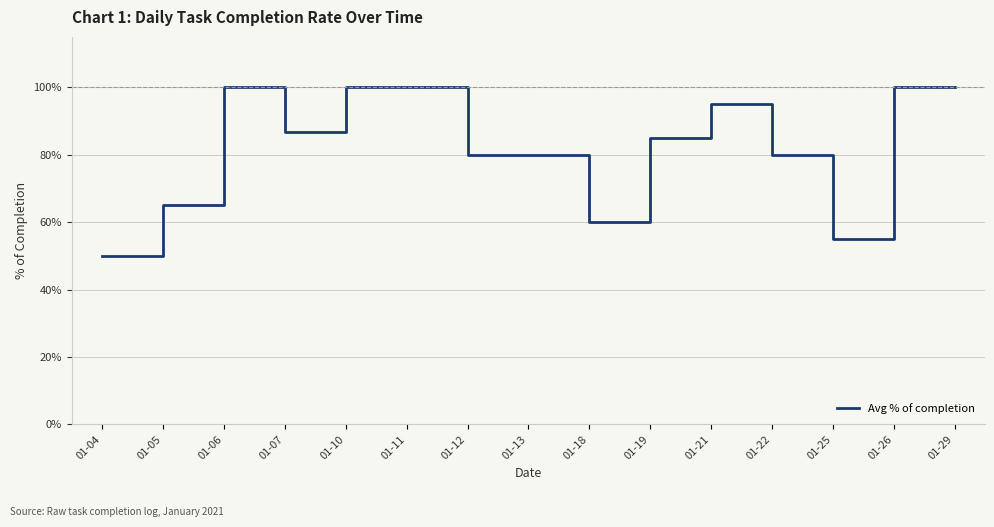

What is the difference between the maximum and second lowest values?

0.4